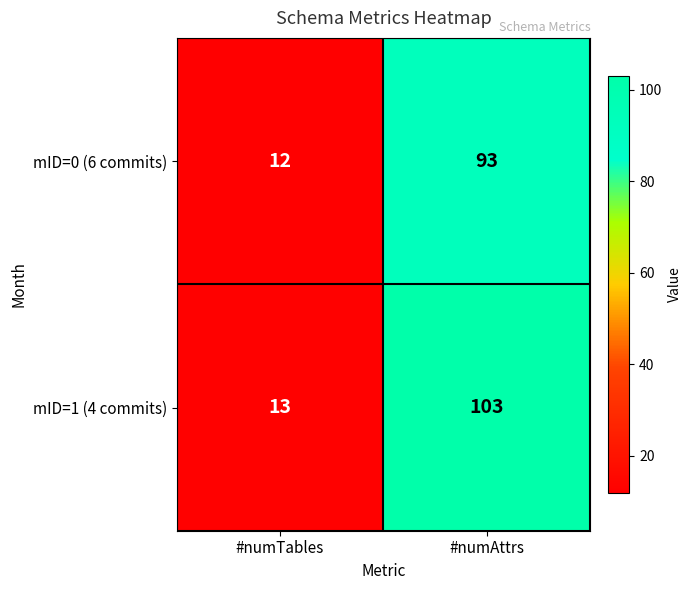

What is the maximum value shown in the chart?

103